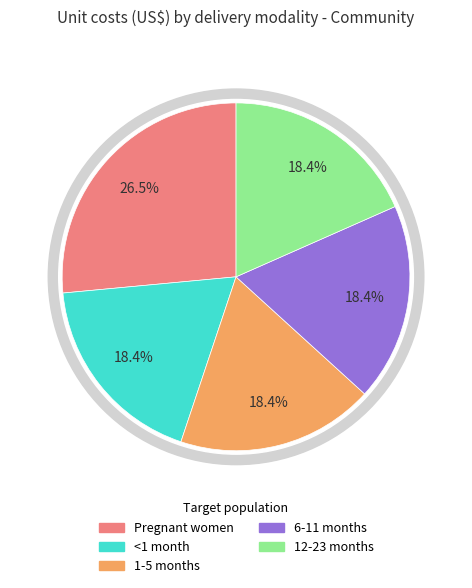

How many segments does this pie chart have?

5